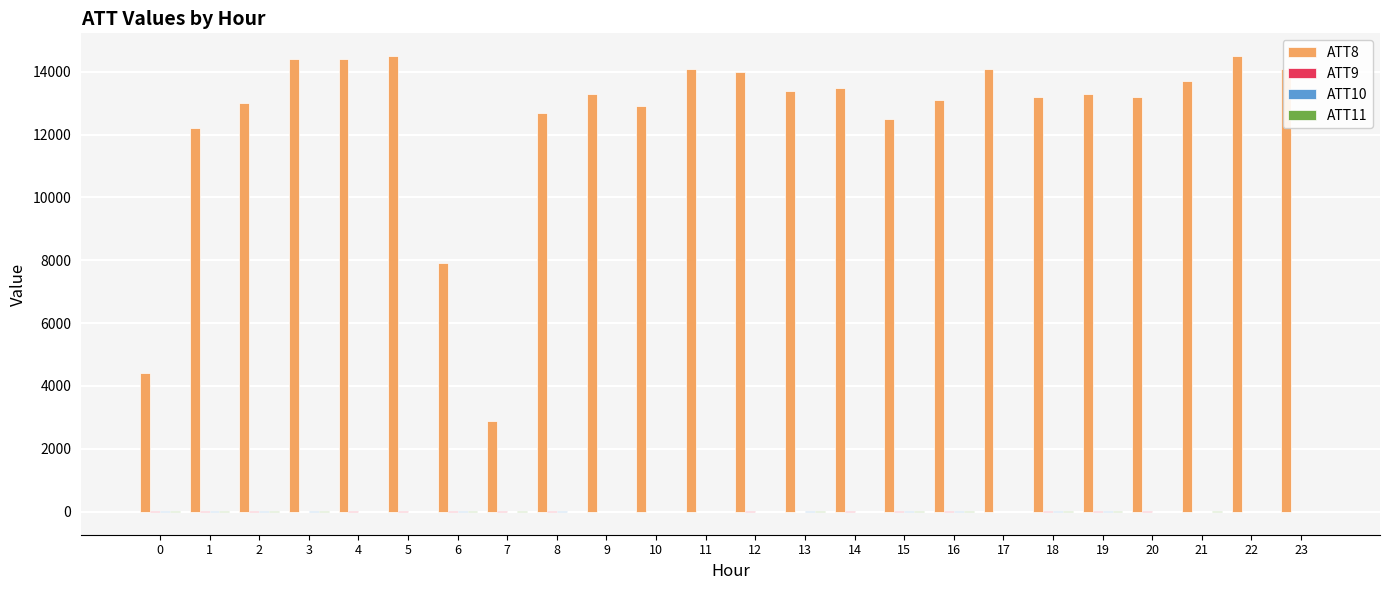

Which series has the largest total across all categories?

ATT8